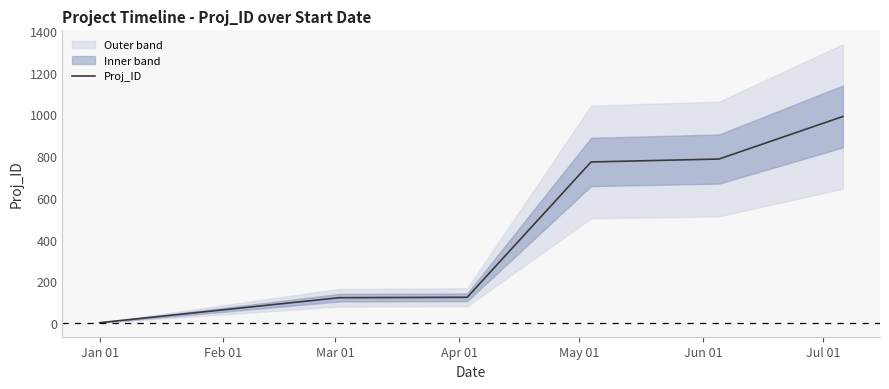

How many lines are shown in the chart?

1